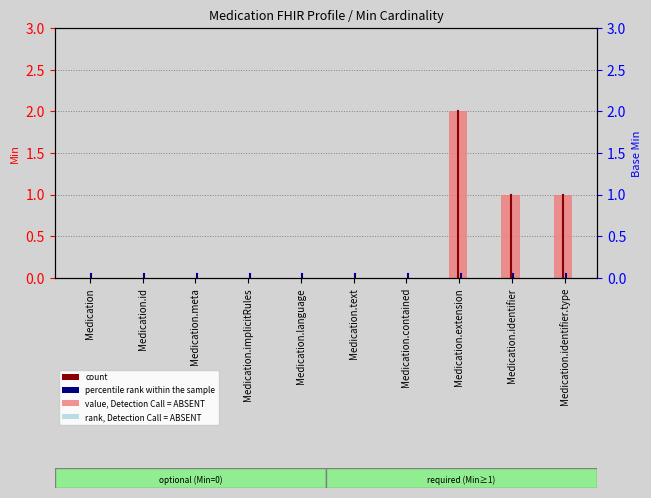

What is the sum of the values at Medication.meta and Medication.identifier?

1